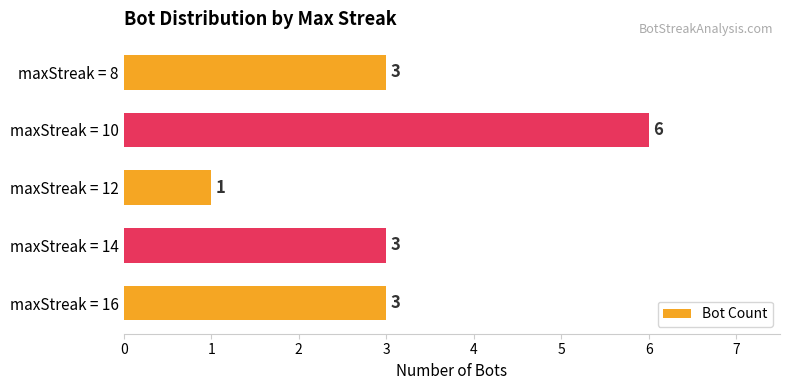

What is the change in value from maxStreak = 12 to maxStreak = 10?

+5